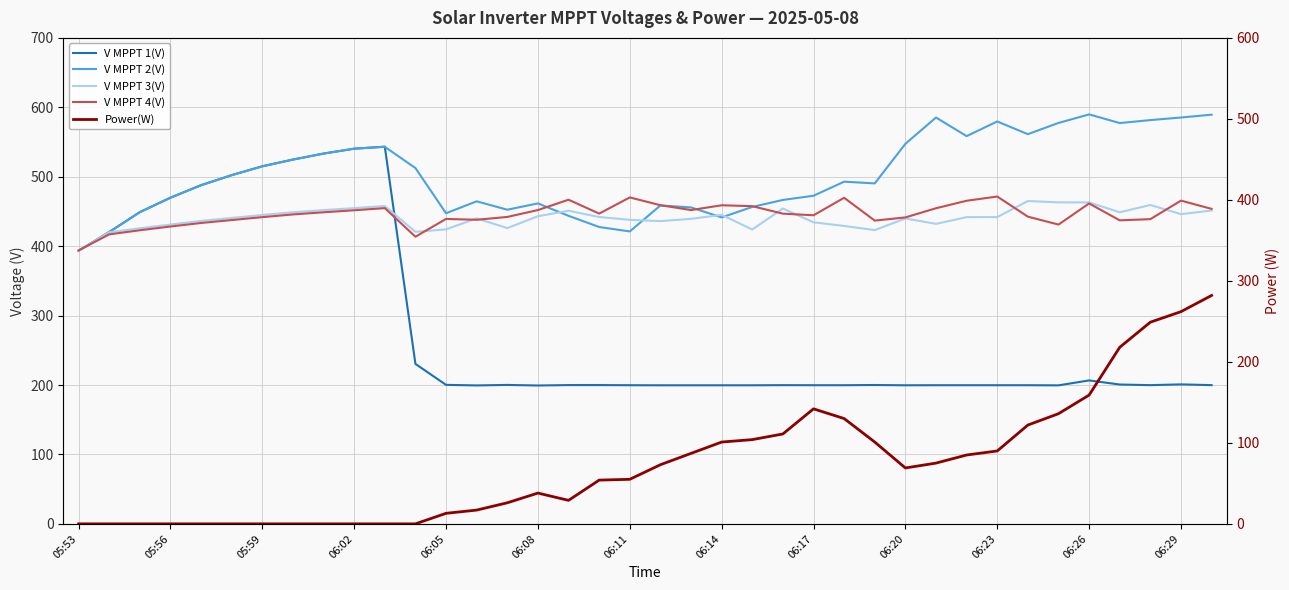

Is the value of V MPPT 2(V) at 05:53 greater than the value of V MPPT 3(V) at 05:56?

No